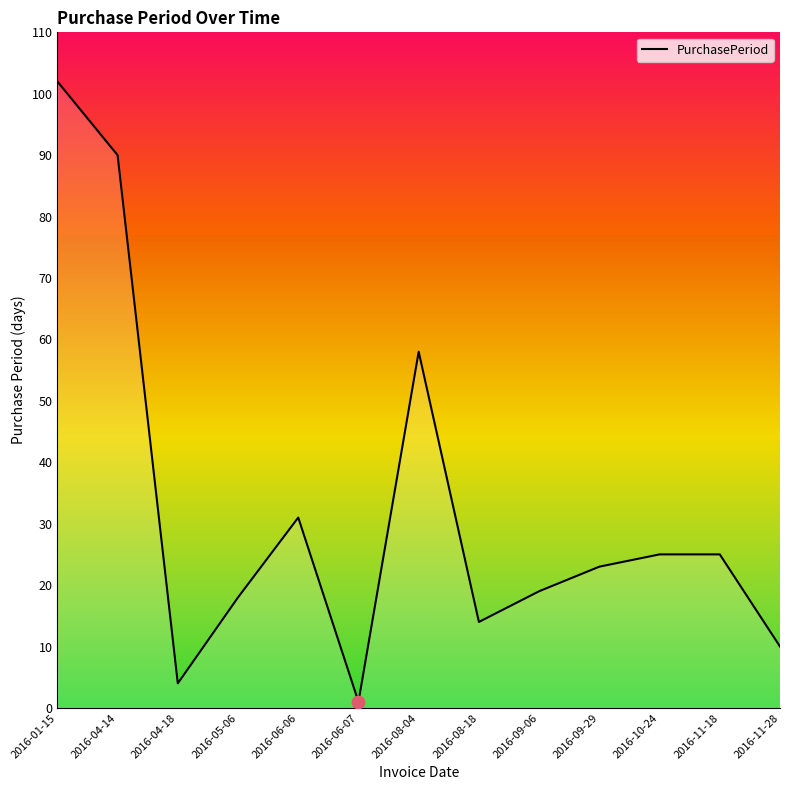

Which has a higher value, 2016-04-18 or 2016-08-04?

2016-08-04